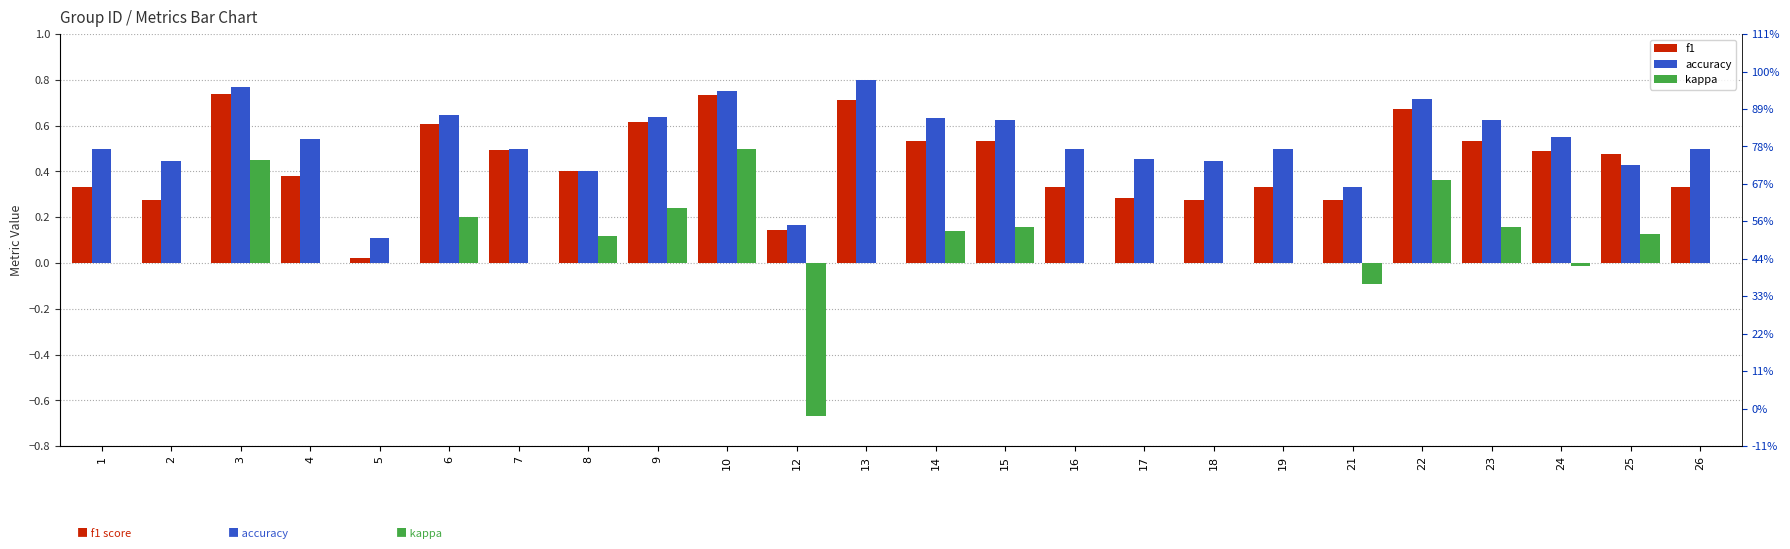

What is the minimum value shown in the chart?

-0.7